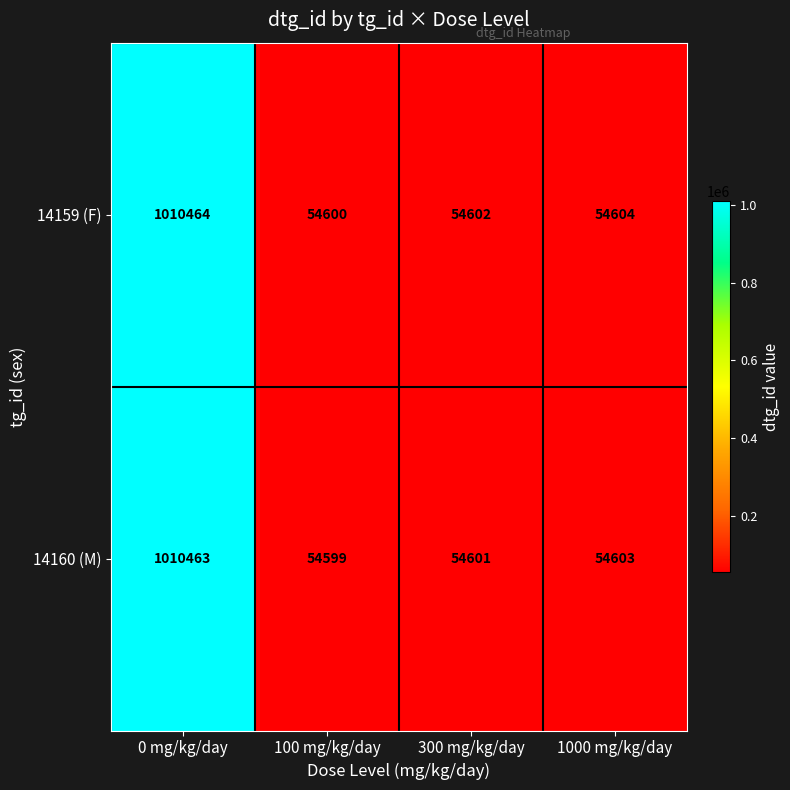

Rank the series by their maximum value, from lowest to highest.

14160 (M), 14159 (F)